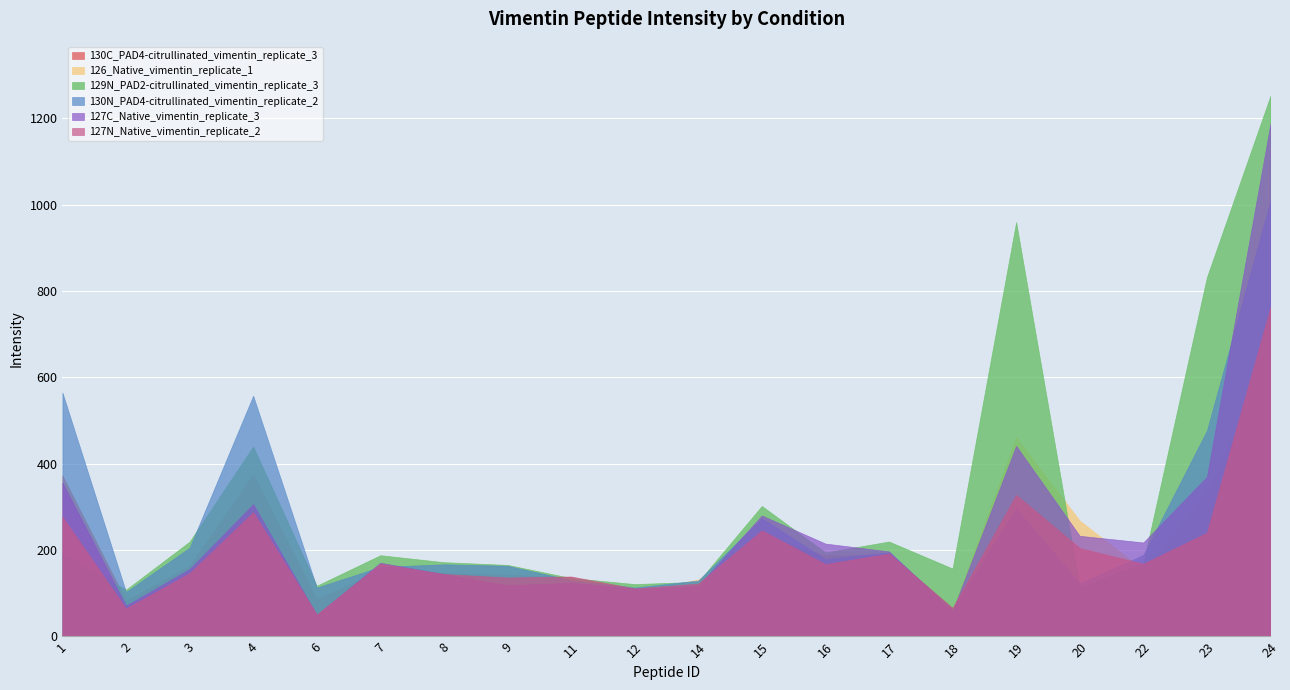

Is it true that 126_Native_vimentin_replicate_1 equals 133.2 at 20?

False